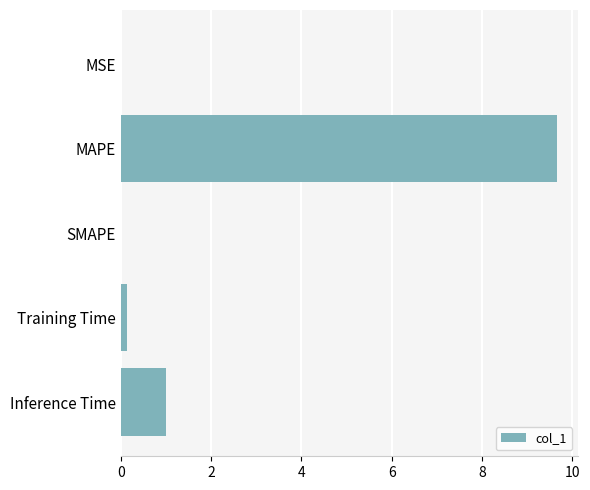

At which label is the value closest to 4?

Inference Time